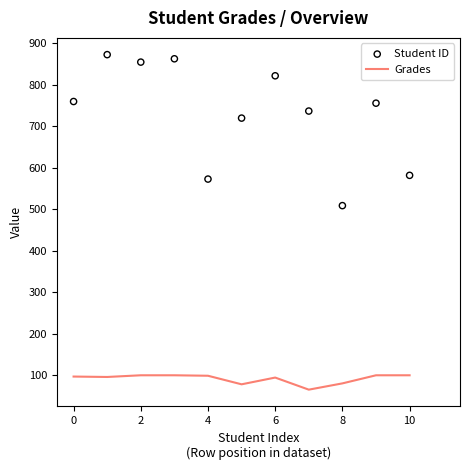

At how many categories does at least one series exceed 211?

11